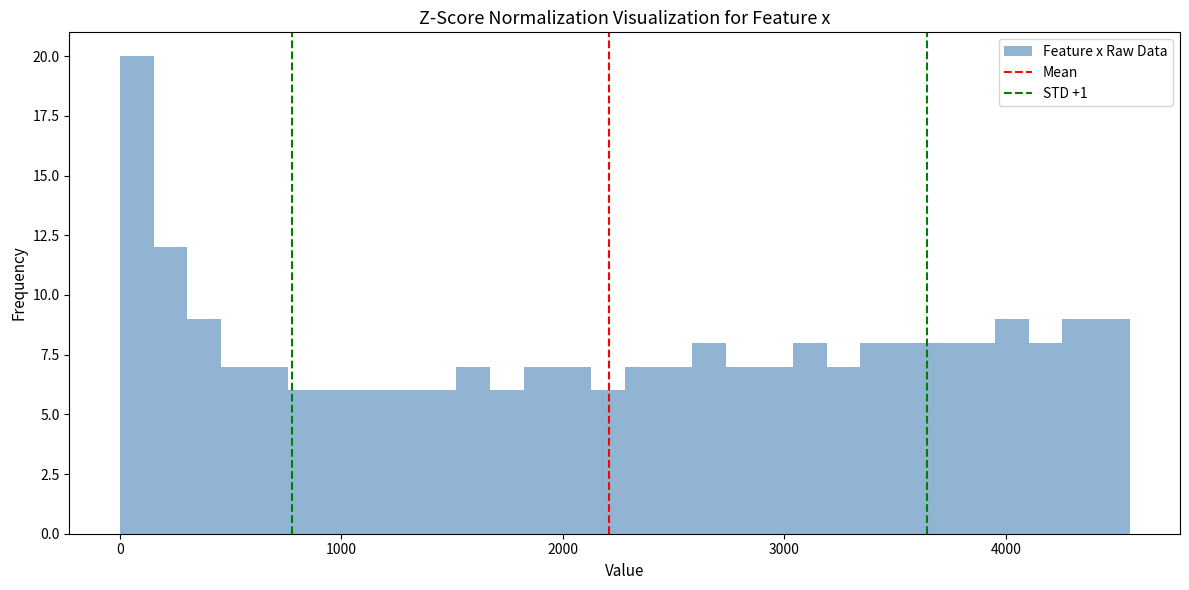

Read against the x-axis, roughly where is the centre of the tallest bar?

100